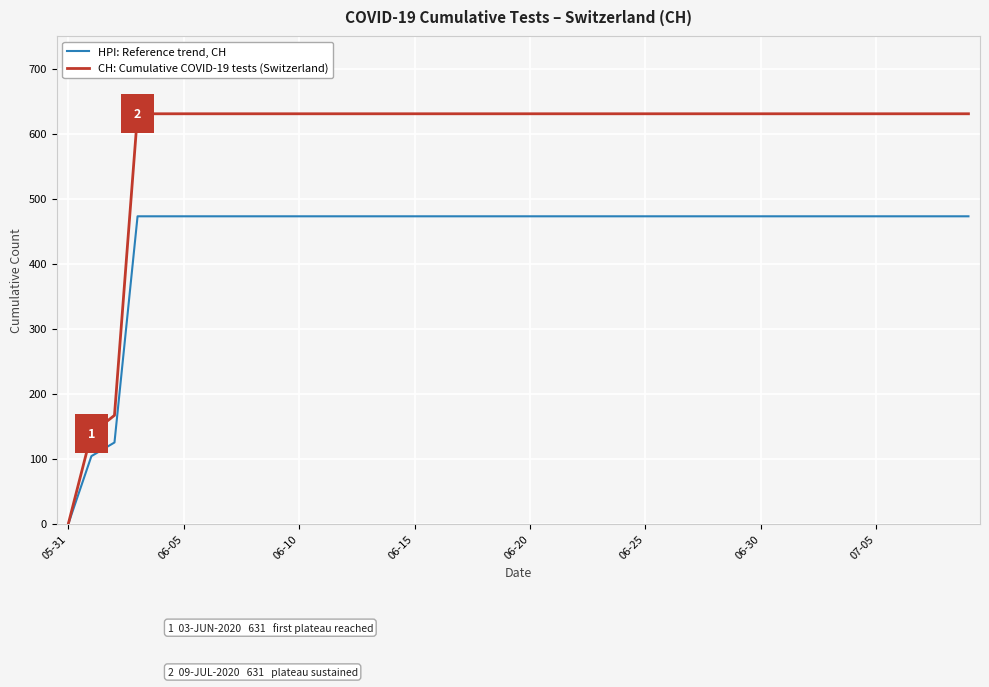

What is the maximum value for CH: Cumulative COVID-19 tests (Switzerland)?

631.0